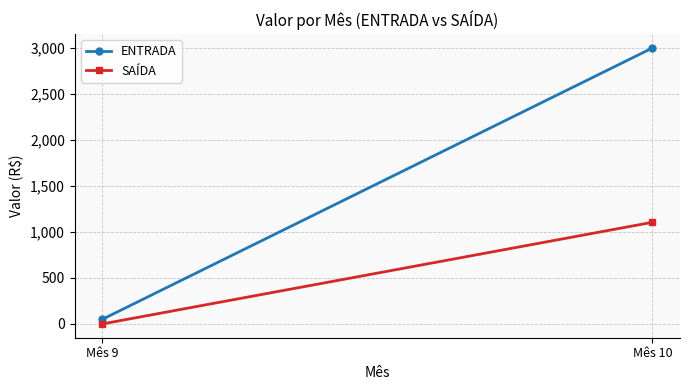

Which series has the largest range (max minus min)?

ENTRADA